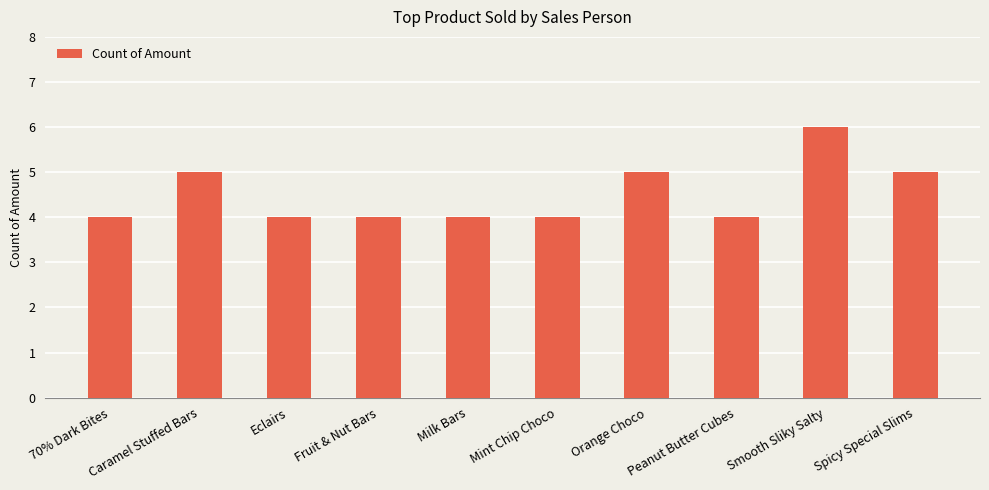

What is the sum of all values?

45